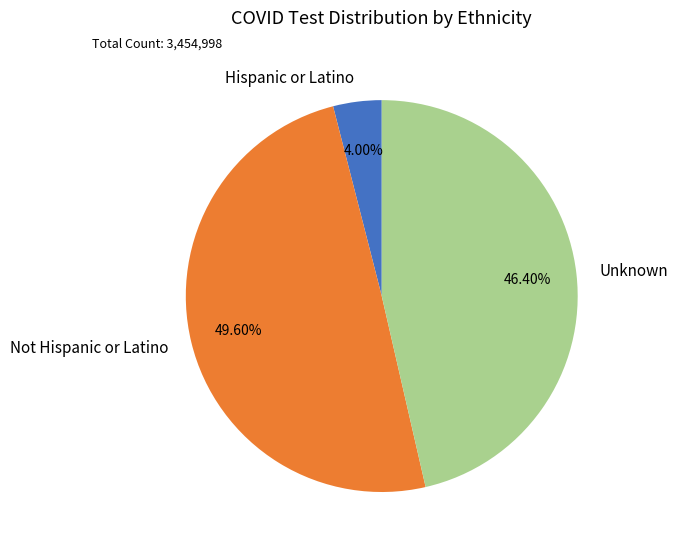

Count the number of slices in the pie.

3